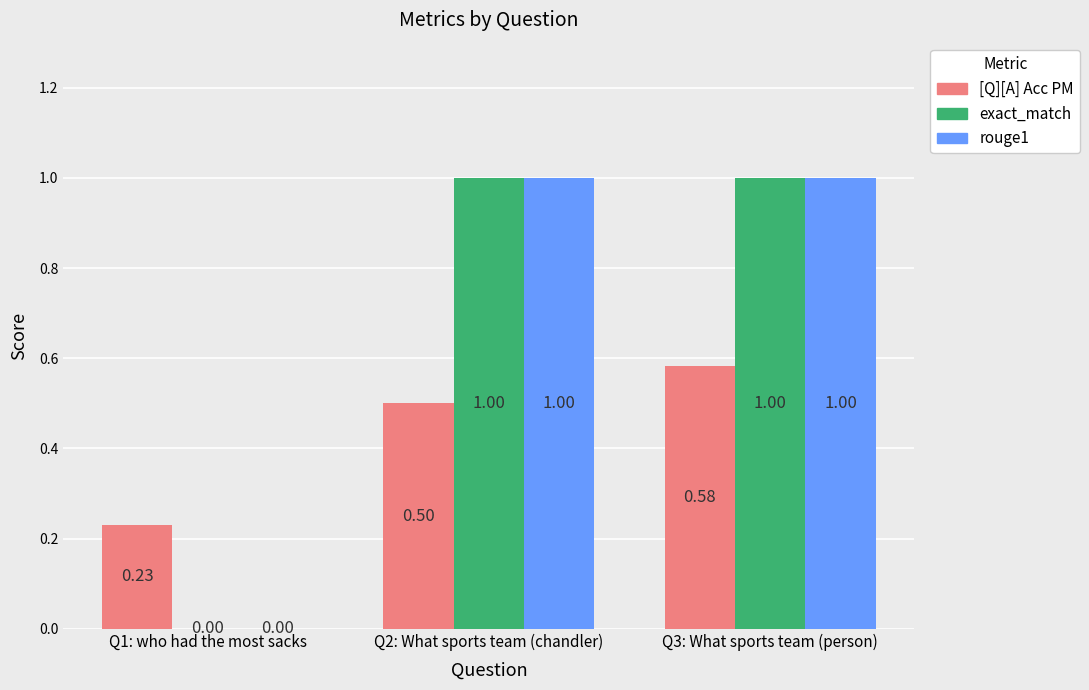

What value does the rouge1 series have at Q2: What sports team (chandler)?

1.0